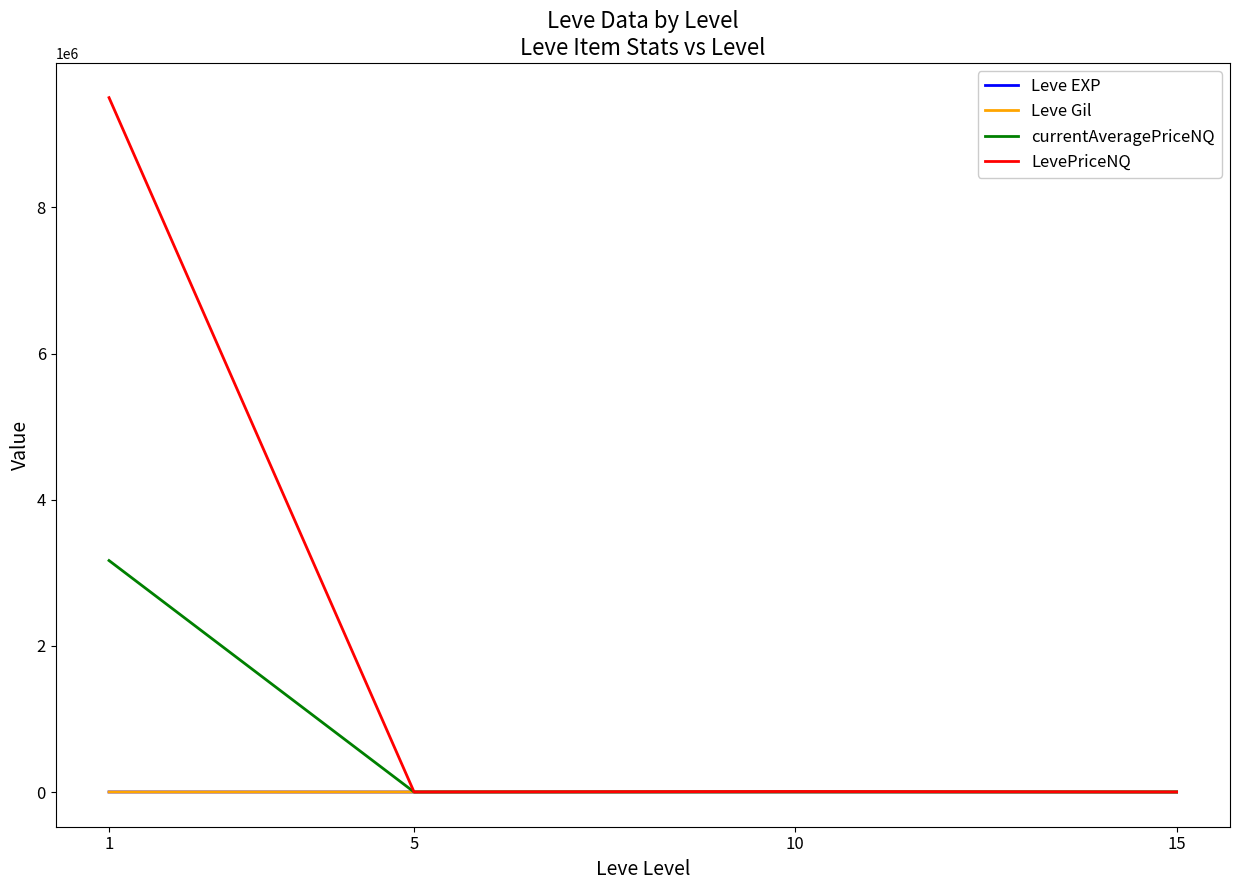

Is the value of LevePriceNQ at 1 greater than the value of Leve Gil at 5?

Yes